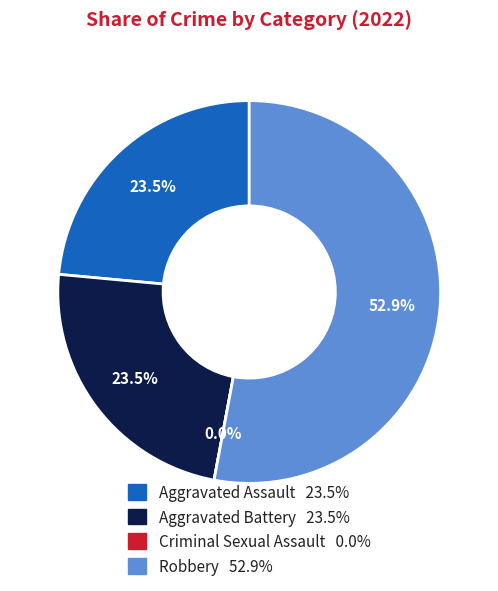

To the nearest percent, what is the average slice percentage?

25%